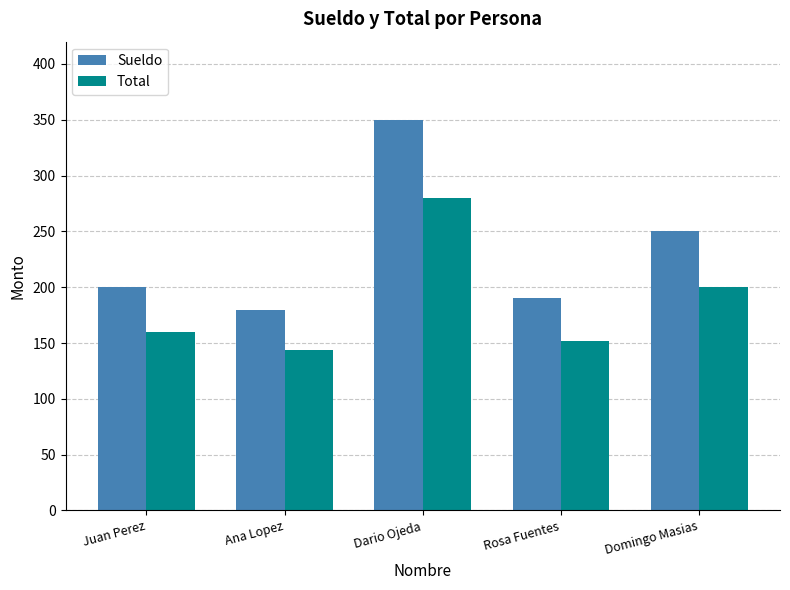

At how many categories does at least one series exceed 168?

5